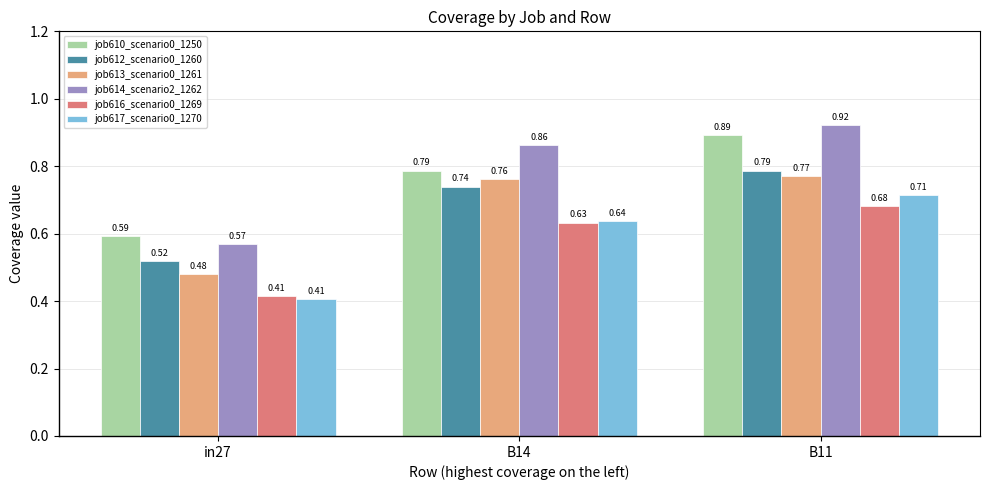

What is the difference between the job610_scenario0_1250 values at B14 and in27?

0.2